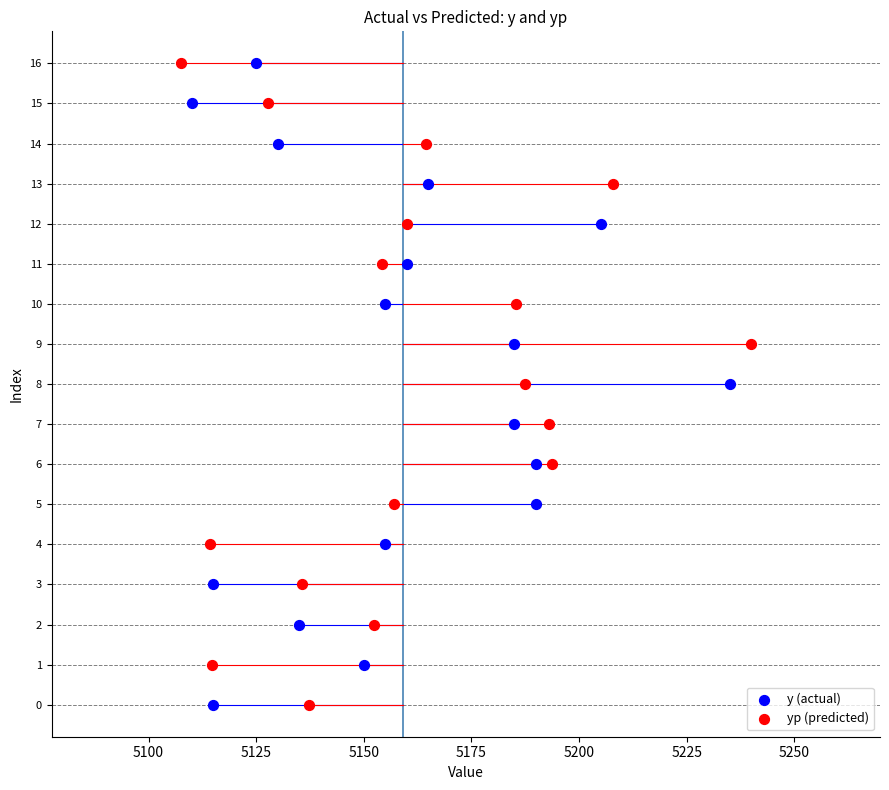

What are all the series names shown in the legend?

y (actual), yp (predicted)